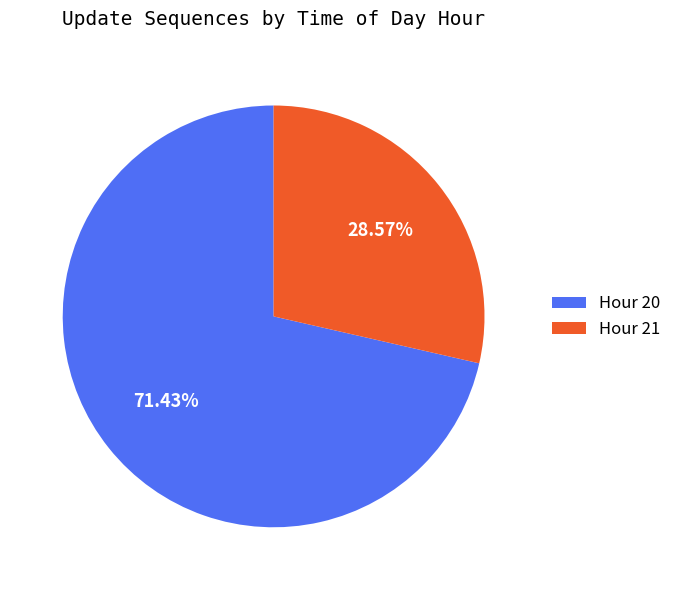

Which has a higher value, Hour 20 or Hour 21?

Hour 20